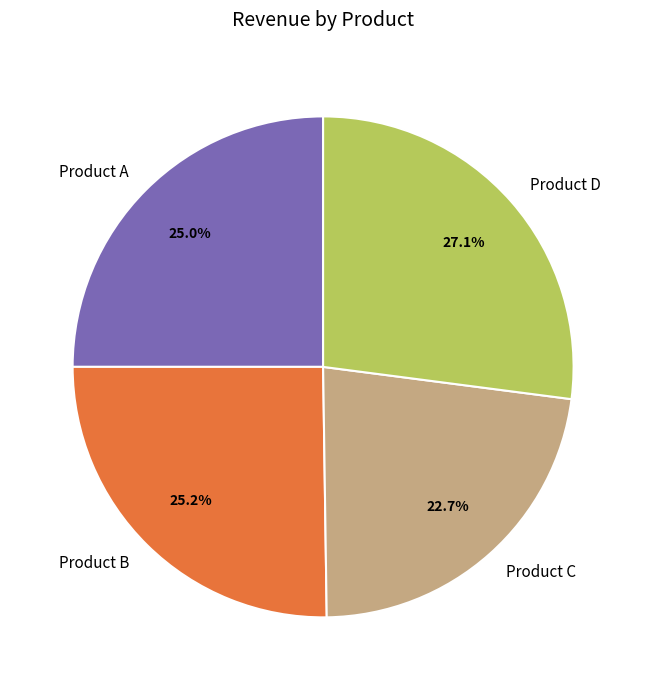

Does any single category account for the majority?

No